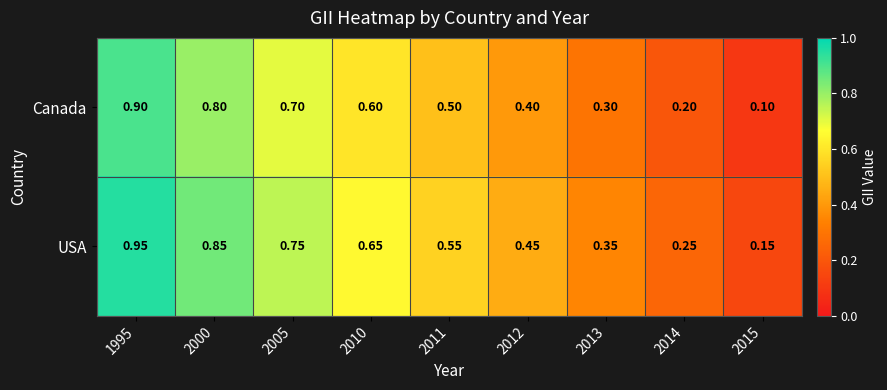

Rank the series by their maximum value, from highest to lowest.

USA, Canada